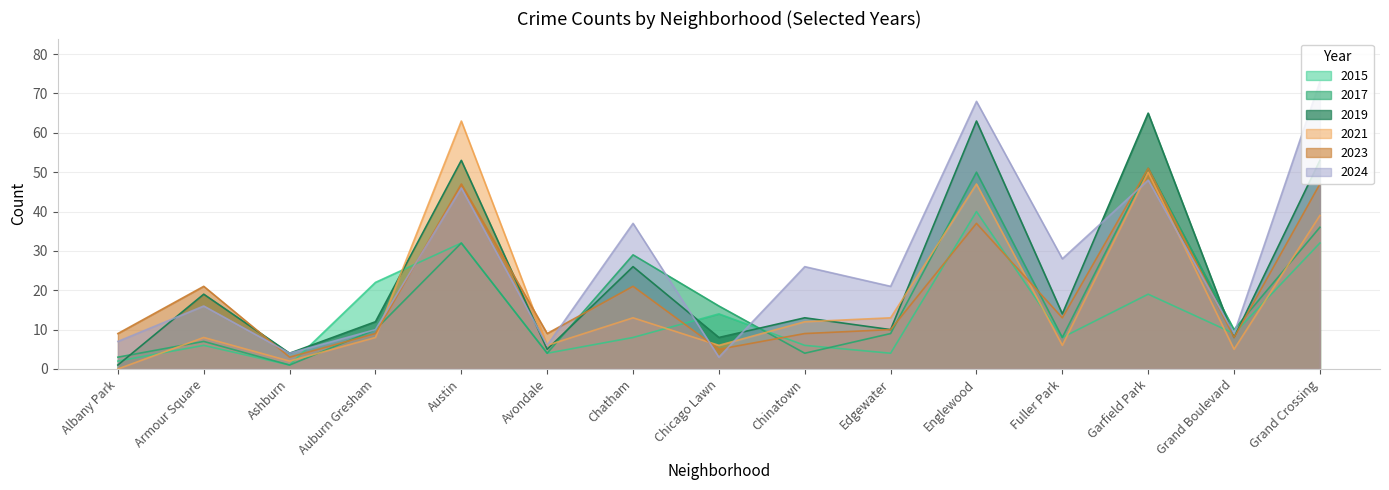

What value does the 2017 series have at Grand Boulevard?

10